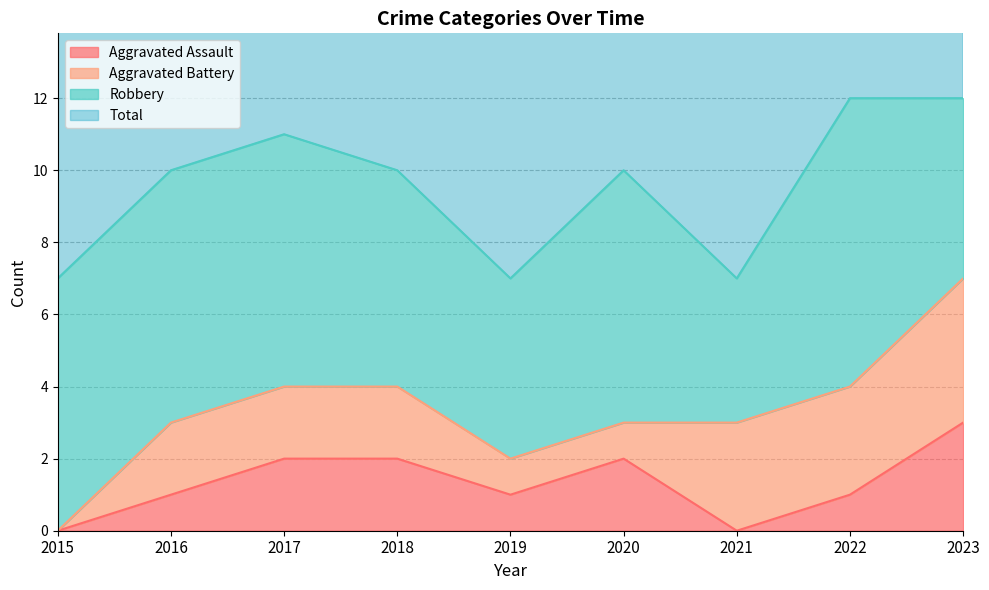

Is the value of Aggravated Assault at 2018 greater than the value of Total at 2021?

No